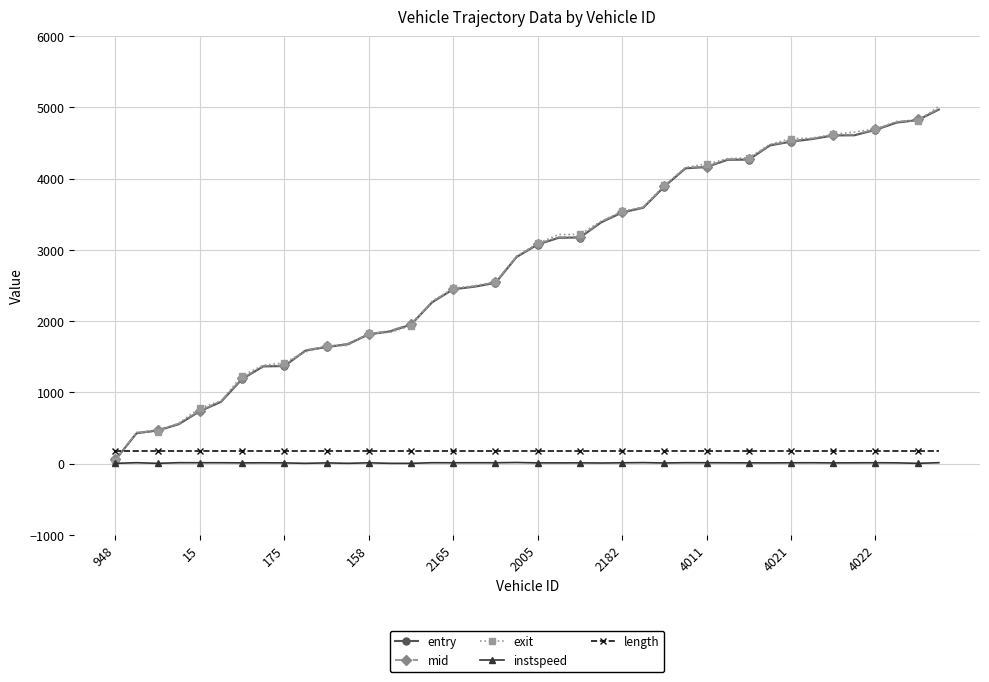

What are all the series names shown in the legend?

entry, mid, exit, instspeed, length